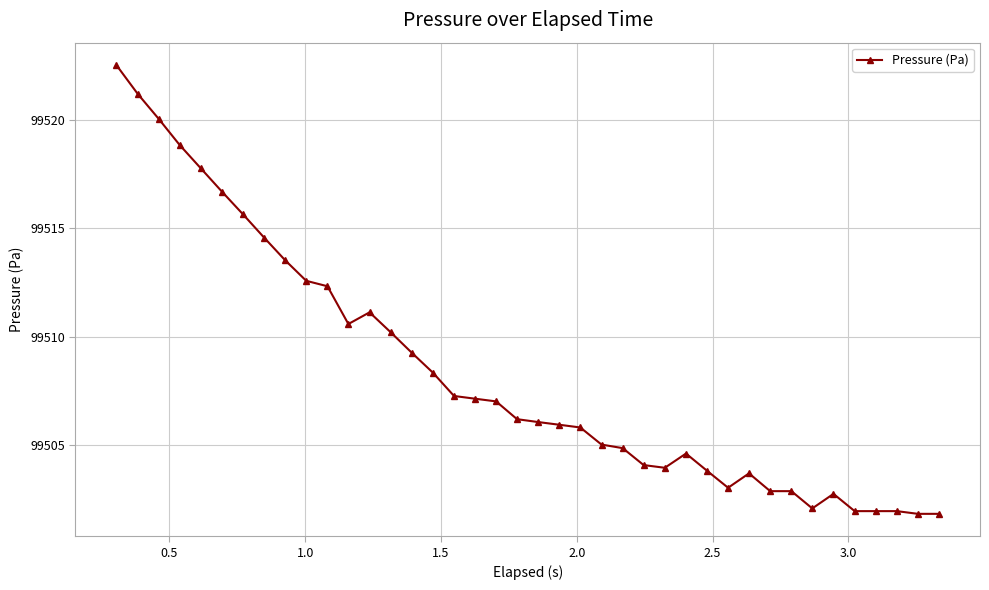

What is the minimum value shown in the chart?

99501.8